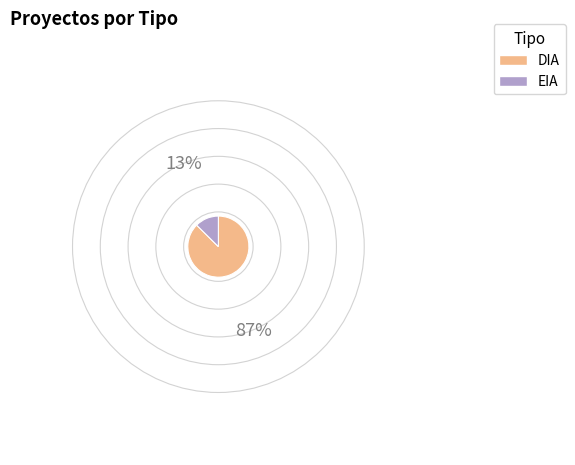

Is the sum of EIA and DIA greater than half?

Yes